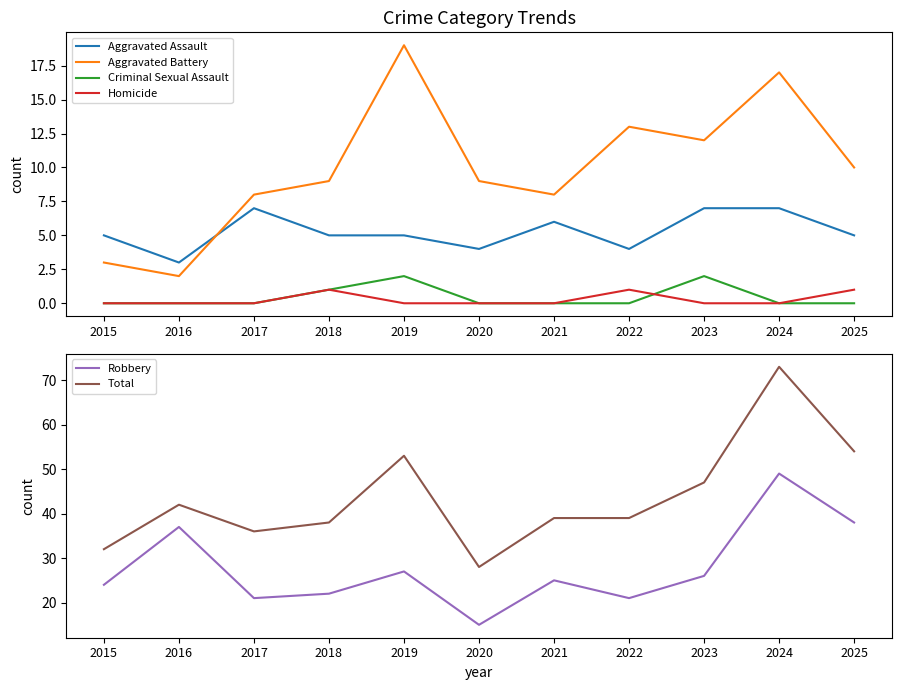

How many series are shown in this chart?

6